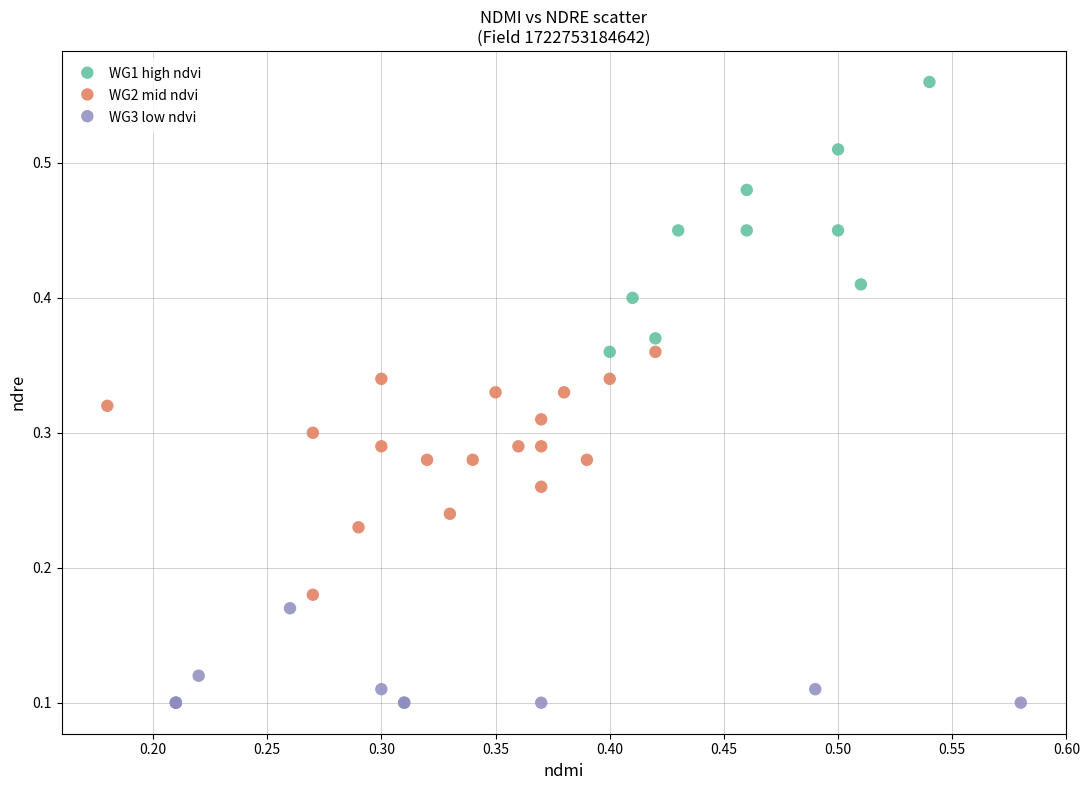

Which series has the largest Y range (max minus min)?

WG1 high ndvi